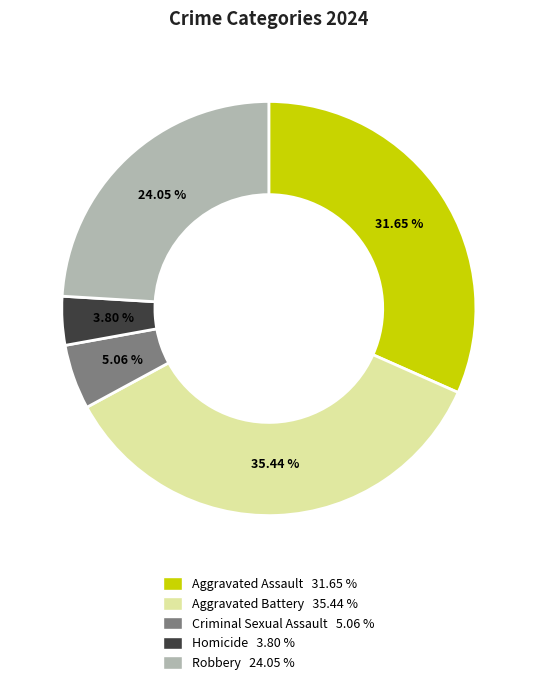

Is there a majority slice in this chart?

No